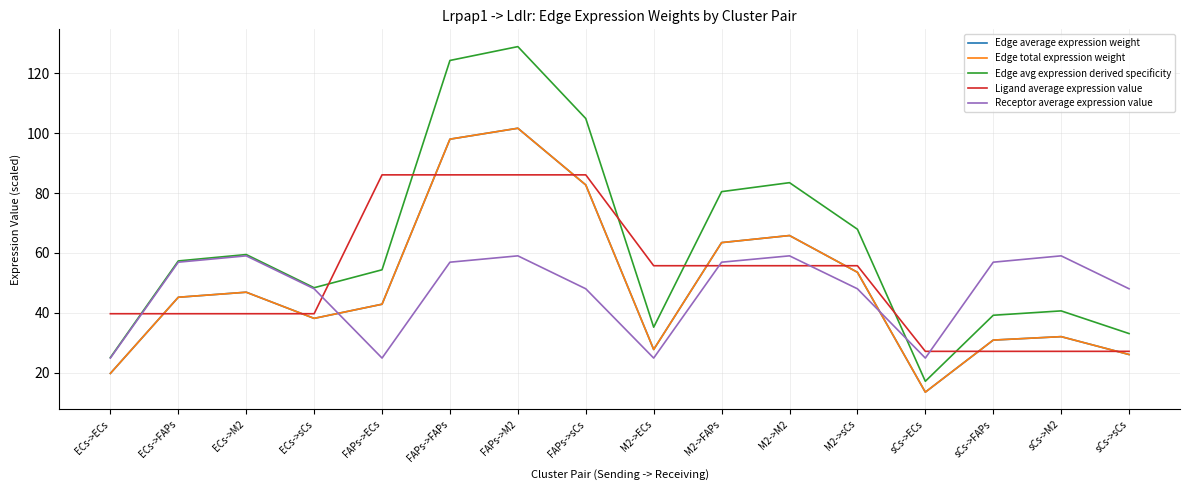

List the labels in order of Receptor average expression value value, smallest first.

ECs->ECs, FAPs->ECs, M2->ECs, sCs->ECs, ECs->sCs, FAPs->sCs, M2->sCs, sCs->sCs, ECs->FAPs, FAPs->FAPs, M2->FAPs, sCs->FAPs, ECs->M2, FAPs->M2, M2->M2, sCs->M2